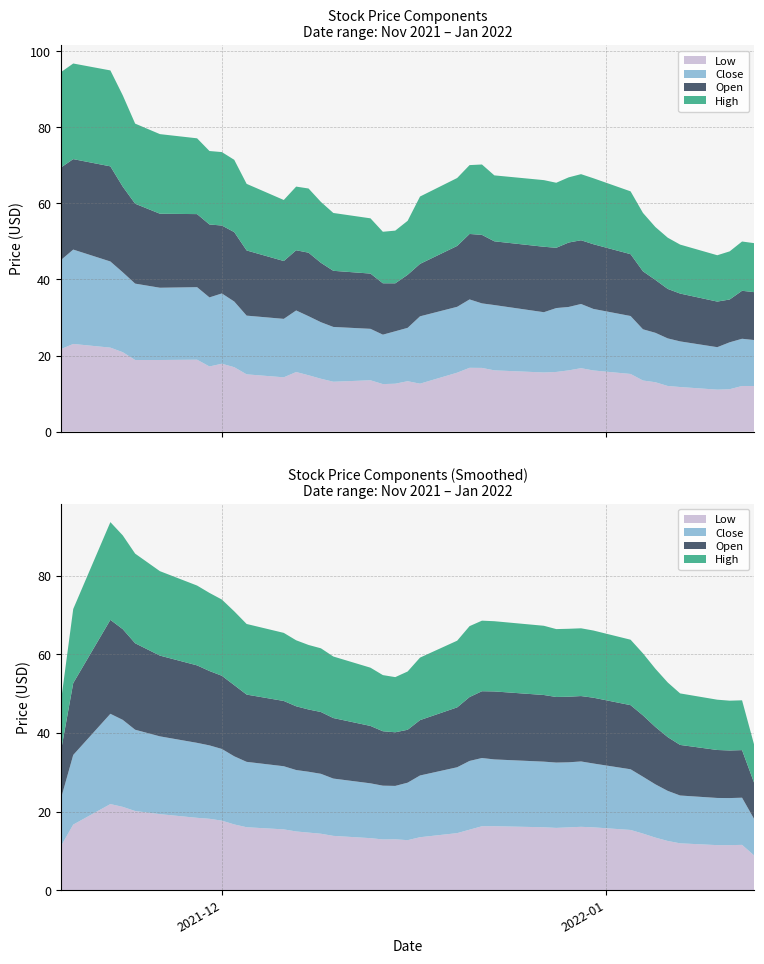

Reading left to right, list all the values displayed in this chart.

Low: 21.7	23.1	22.1	20.9	18.8	18.8	18.9	17.1	17.9	16.9	15.1	14.3	15.7	14.8	13.9	13.1	13.5	12.5	12.6	13.3	12.6	15.5	16.8	16.8	16.1	15.6	15.7	16.1	16.7	16.1	15.2	13.4	13.0	12.0	11.7	11.0	11.2	12.0	12.0
Close: 23.4	24.8	22.6	21.0	20.1	19.0	19.1	18.1	18.5	17.3	15.4	15.4	16.2	15.5	14.9	14.4	13.5	13.0	13.8	14.0	17.7	17.3	18.0	17.0	17.2	15.8	16.8	16.7	16.9	16.2	15.2	13.5	13.0	12.5	12.0	11.2	12.3	12.4	12.1
Open: 24.3	23.8	25.0	22.5	21.0	19.4	19.2	19.2	17.9	18.2	17.1	15.2	15.8	16.7	15.6	14.8	14.5	13.5	12.6	13.9	13.8	16.0	17.2	18.0	16.8	17.2	15.8	16.9	16.8	17.0	16.2	15.2	13.9	13.0	12.6	12.0	11.2	12.6	12.6
High: 25.1	25.1	25.2	24.0	21.1	20.9	19.9	19.3	19.3	19.0	17.5	16.0	16.7	16.9	16.0	15.2	14.5	13.5	13.8	14.2	17.7	17.9	18.1	18.5	17.3	17.5	17.1	17.1	17.4	17.3	16.5	15.3	13.9	13.5	12.9	12.2	12.7	12.9	12.9